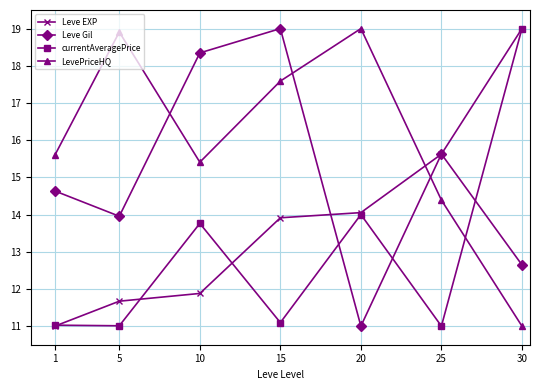

Reading left to right, what are all the values shown in this chart?

Leve EXP: 1=11.0	5=11.7	10=11.9	15=13.9	20=14.1	25=15.6	30=19.0
Leve Gil: 1=14.6	5=14.0	10=18.3	15=19.0	20=11.0	25=15.6	30=12.6
currentAveragePrice: 1=11.0	5=11.0	10=13.8	15=11.1	20=14.0	25=11.0	30=19.0
LevePriceHQ: 1=15.6	5=18.9	10=15.4	15=17.6	20=19.0	25=14.4	30=11.0